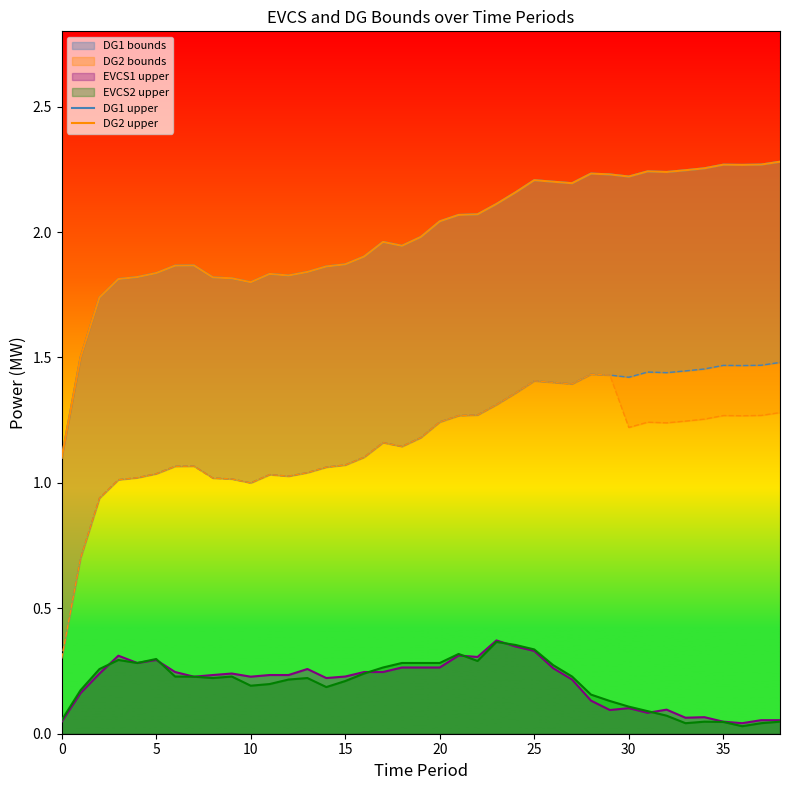

True or false: DG1 upper and DG2 upper cross at least once.

False